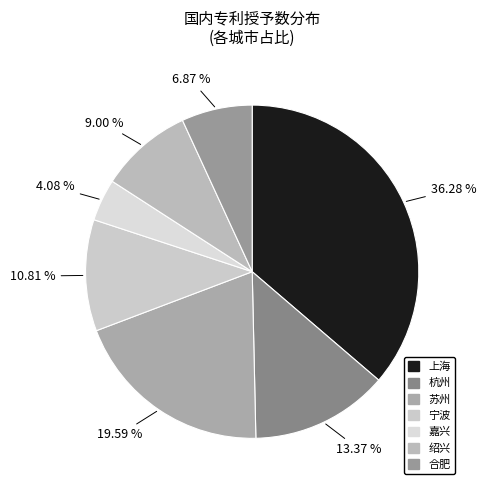

Which category has the smallest portion of the pie?

嘉兴